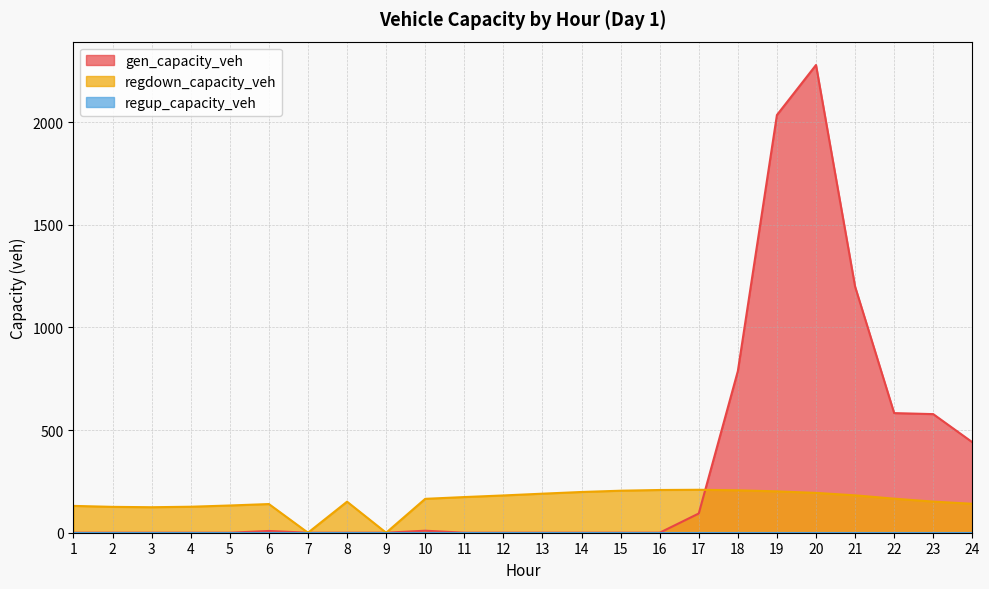

At which category is the sum across all series the highest?

20